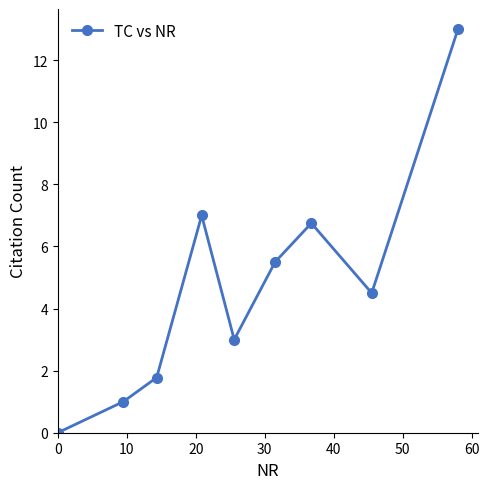

How many interior local peaks (higher than both neighbors) does the data have?

2